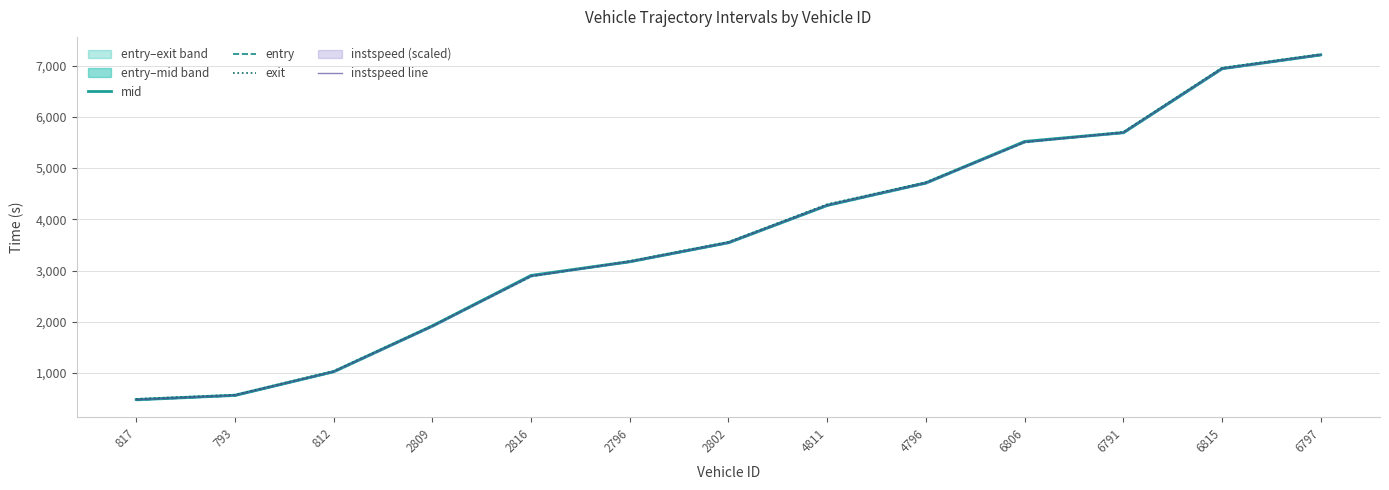

The mid series shows 7413.4 at 4796. True or false?

False